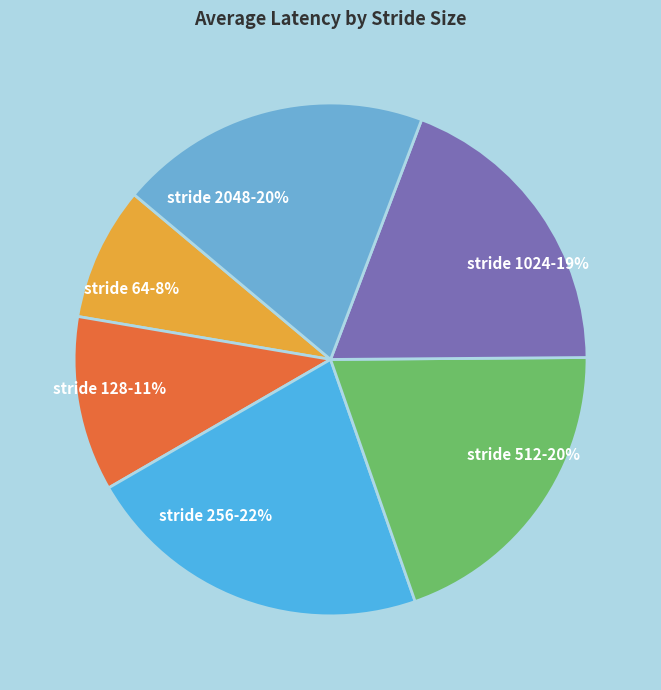

What is the ratio of the value at stride 64 to the value at stride 1024?

0.4